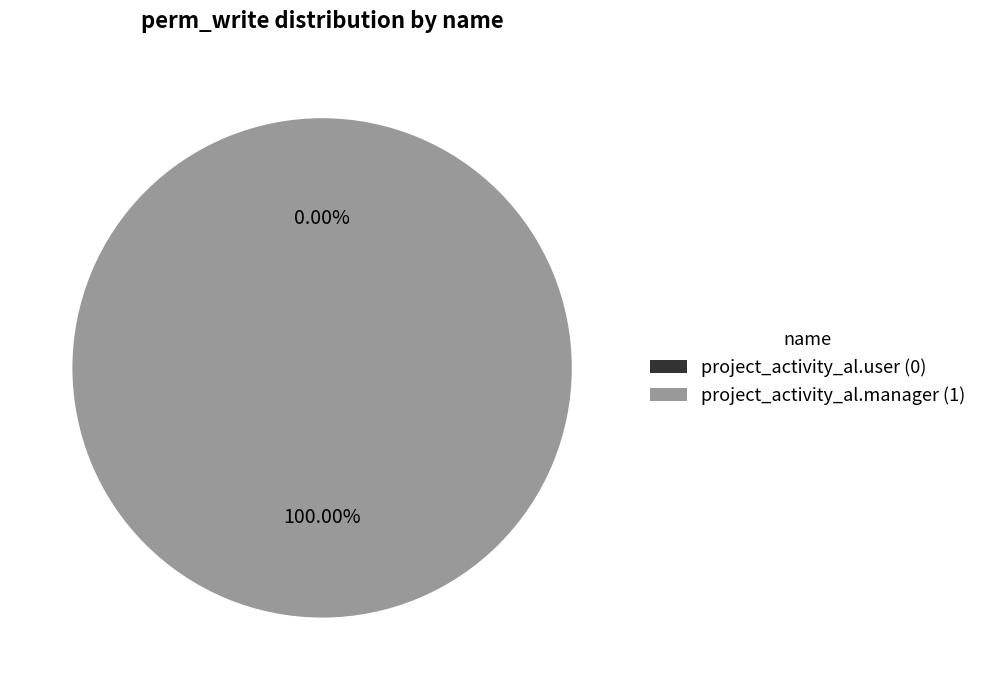

How many segments does this pie chart have?

2